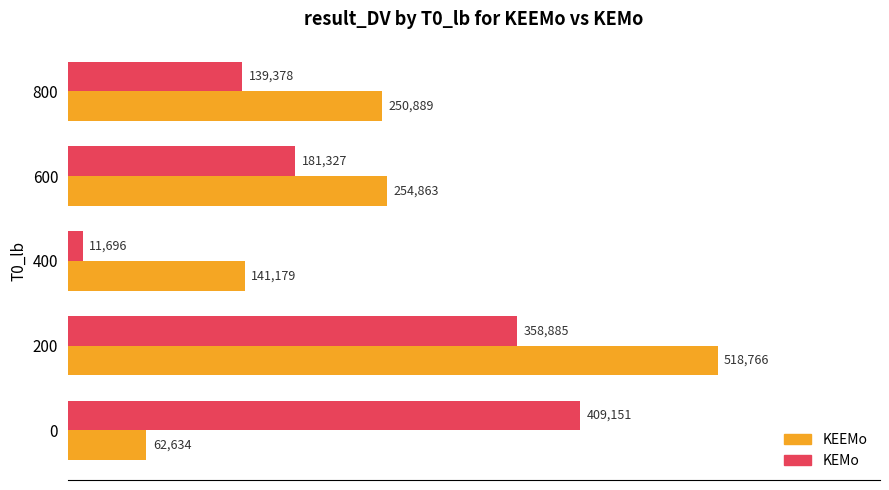

The value of KEMo at 800 is 84234. True or false?

False